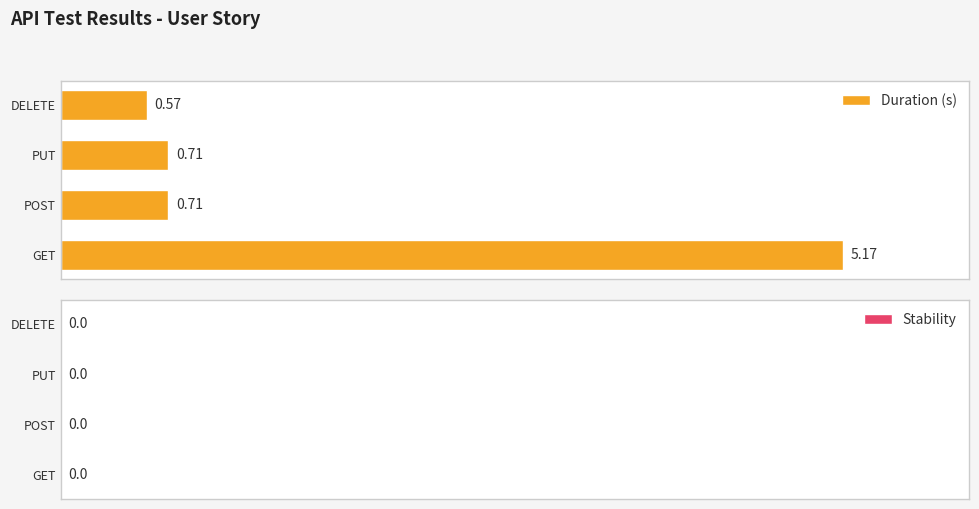

Which label corresponds to the largest value in the chart?

GET